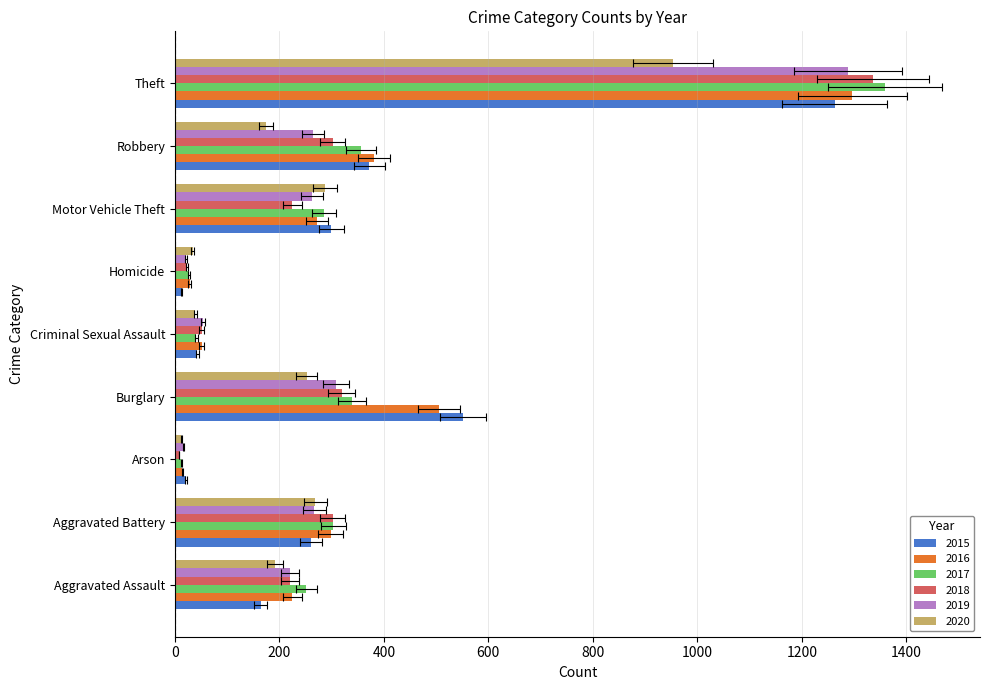

List the series in order of their peak value, lowest first.

2020, 2015, 2019, 2016, 2018, 2017